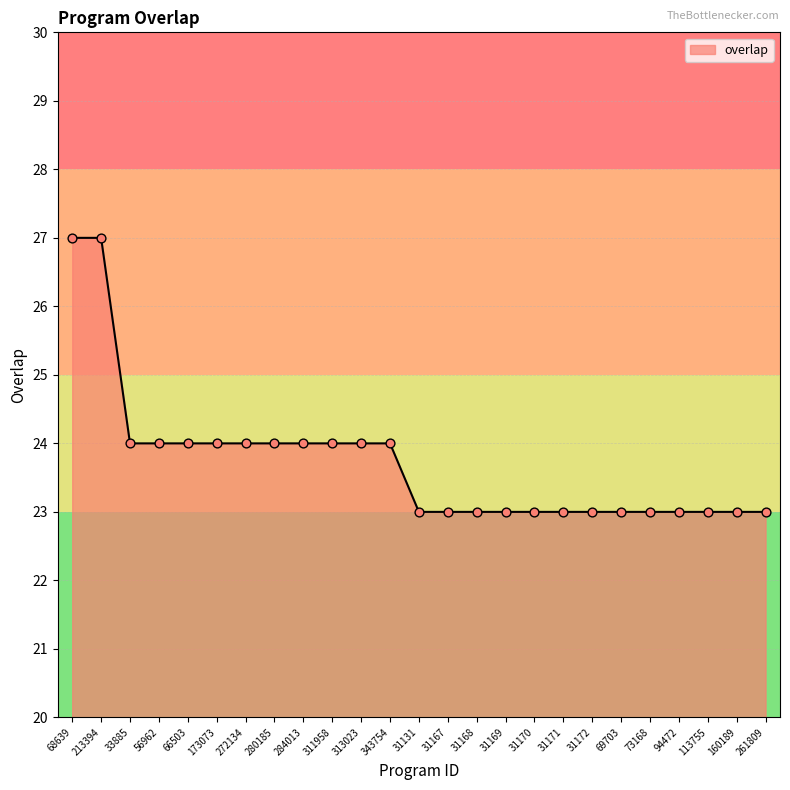

What is the change in value from 272134 to 69703?

-1